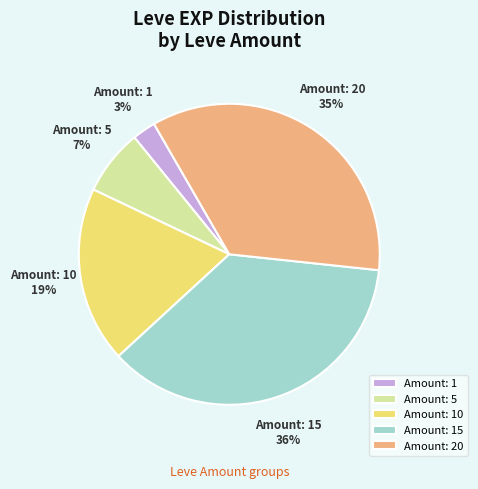

To the nearest percent, what percentage of the pie is Amount: 10?

19%